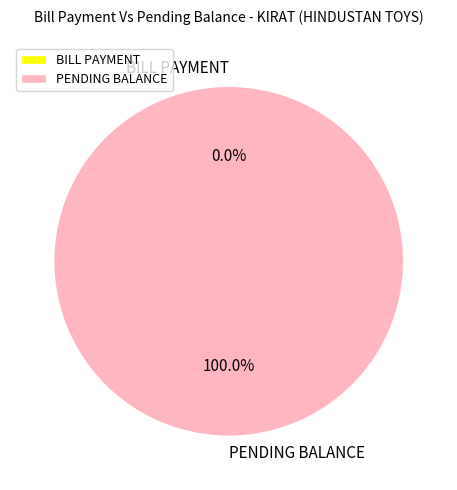

How many slices are in this pie chart?

2